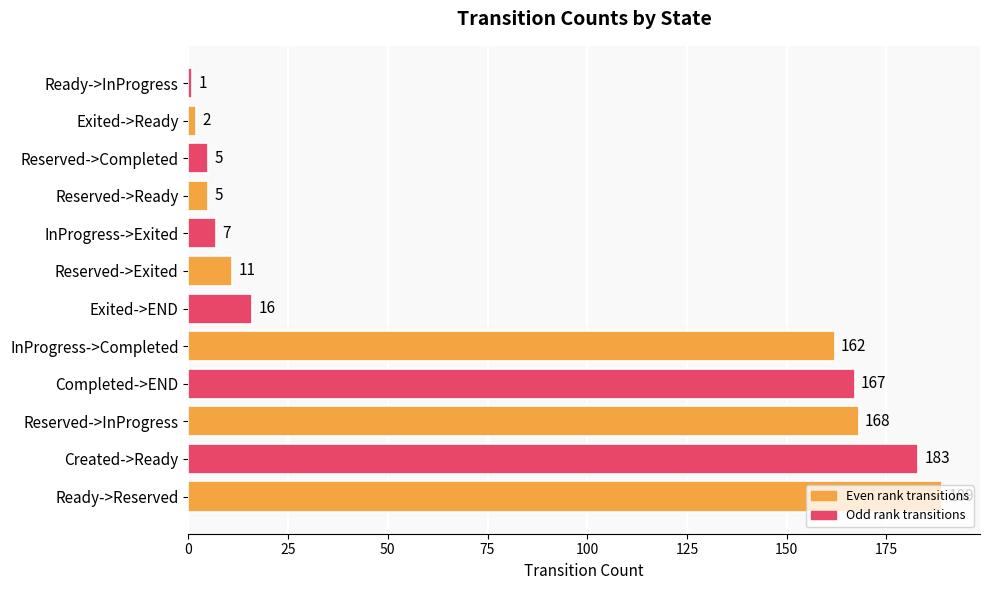

What is the sum of the values at Reserved->Completed and Exited->Ready?

7